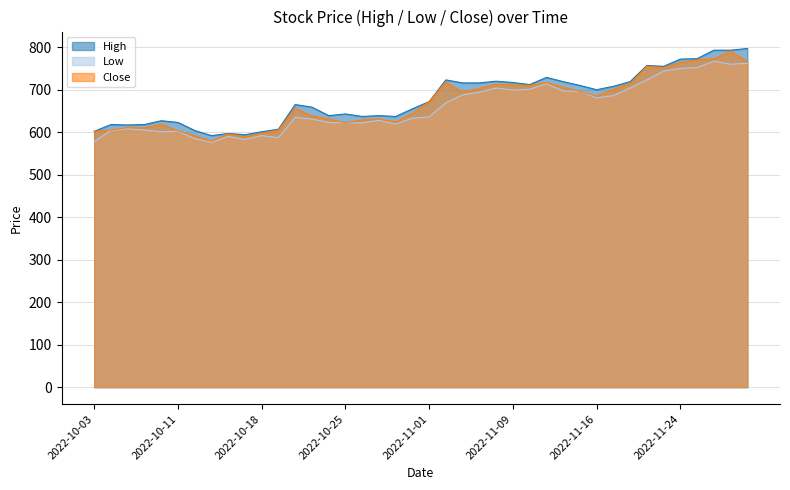

Is the value of High at 2022-10-21 greater than the value of Close at 2022-11-15?

No